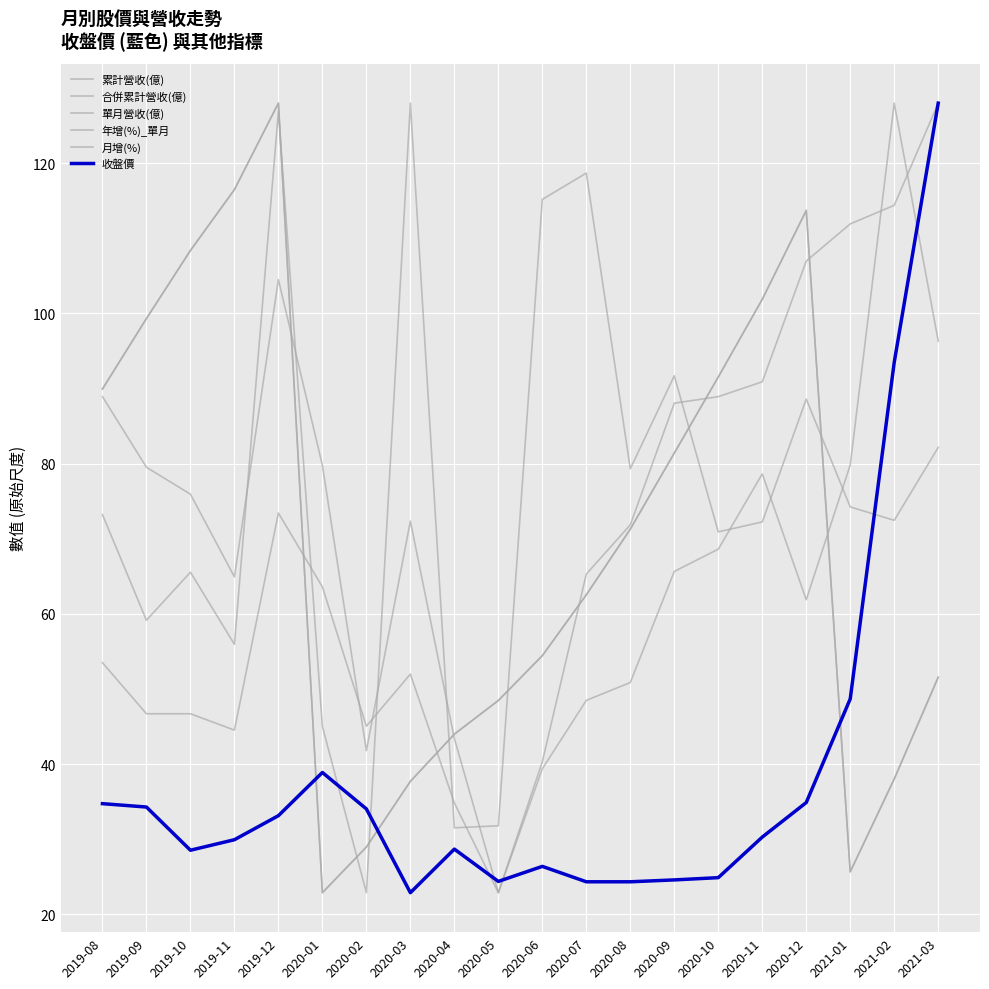

Is this an area chart (filled region under the line)?

No